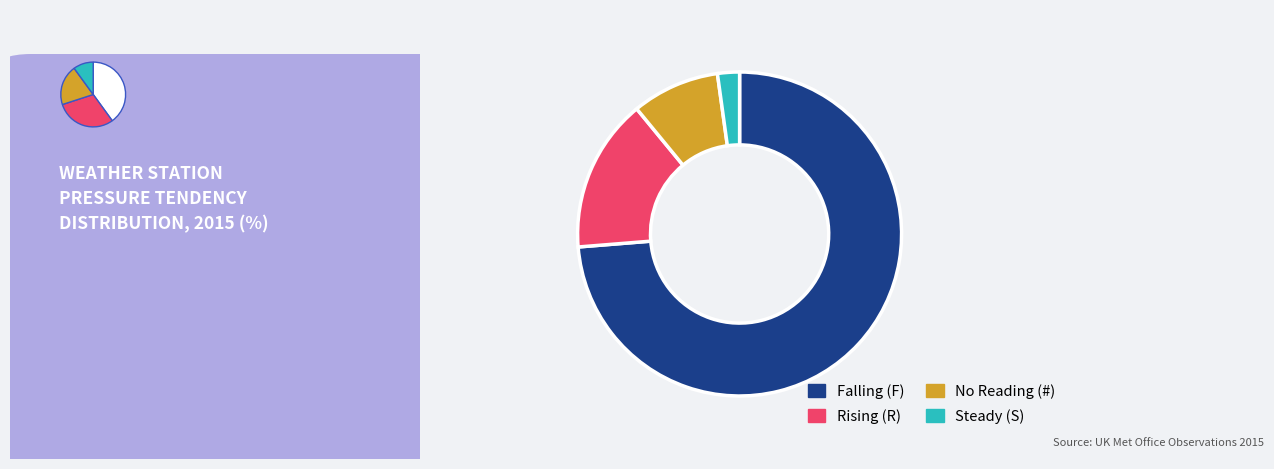

What is the smallest slice in the pie chart?

S